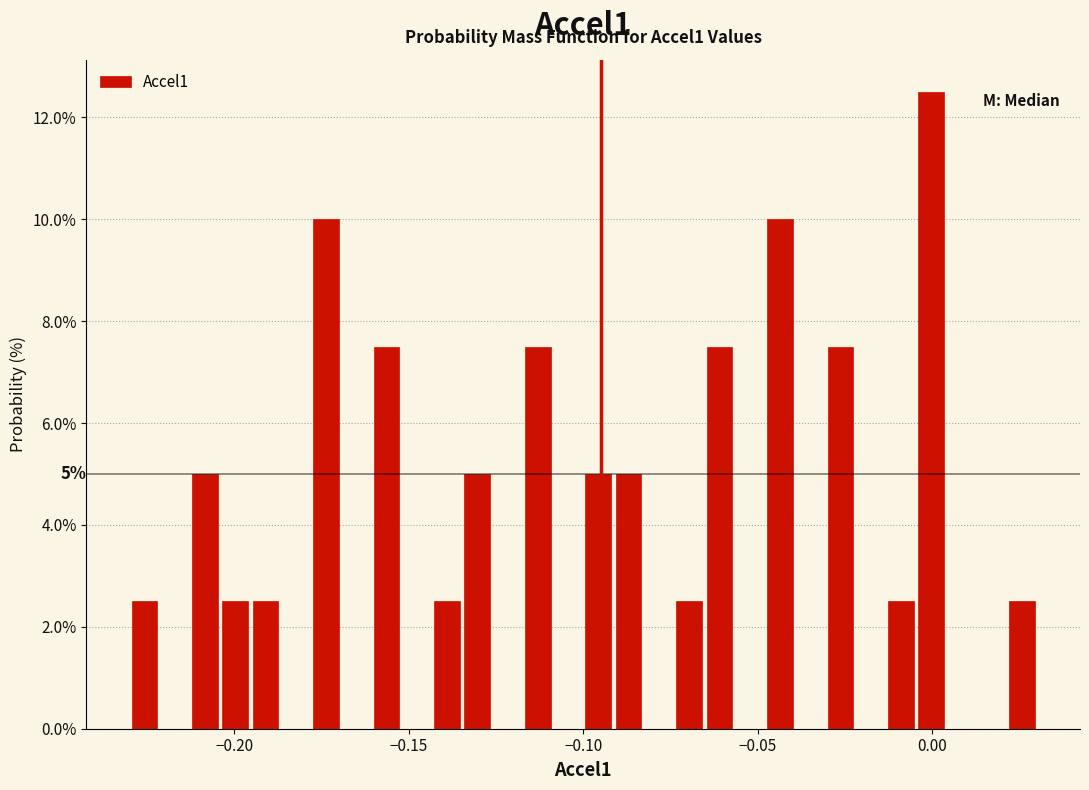

Around what value on the x-axis is the tallest bar? Give the approximate position of its centre, as read against the axis.

0.000